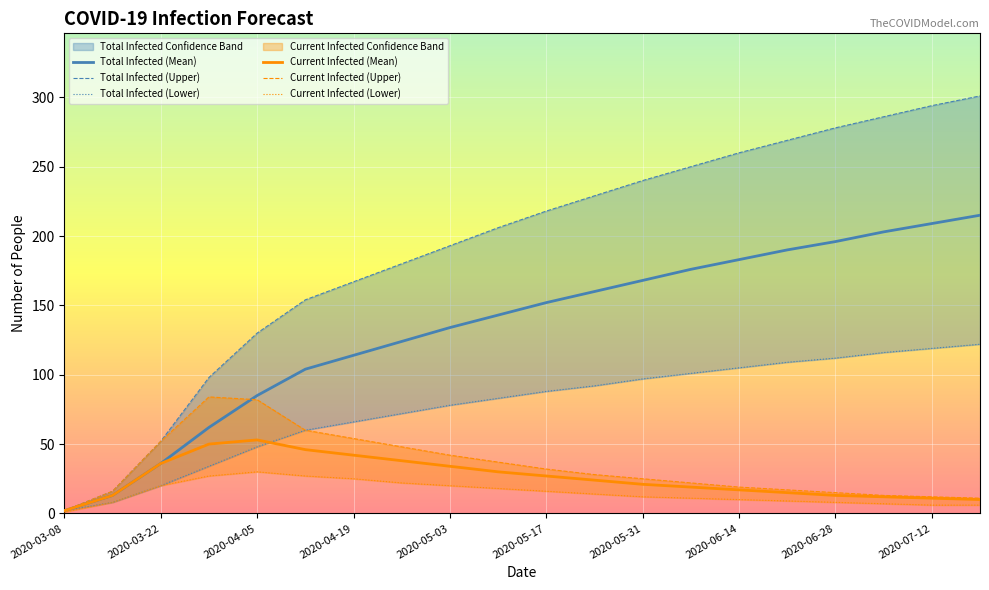

What is the sum of the predicted_current_infected_upper values at 2020-07-19 and 2020-05-10?

48